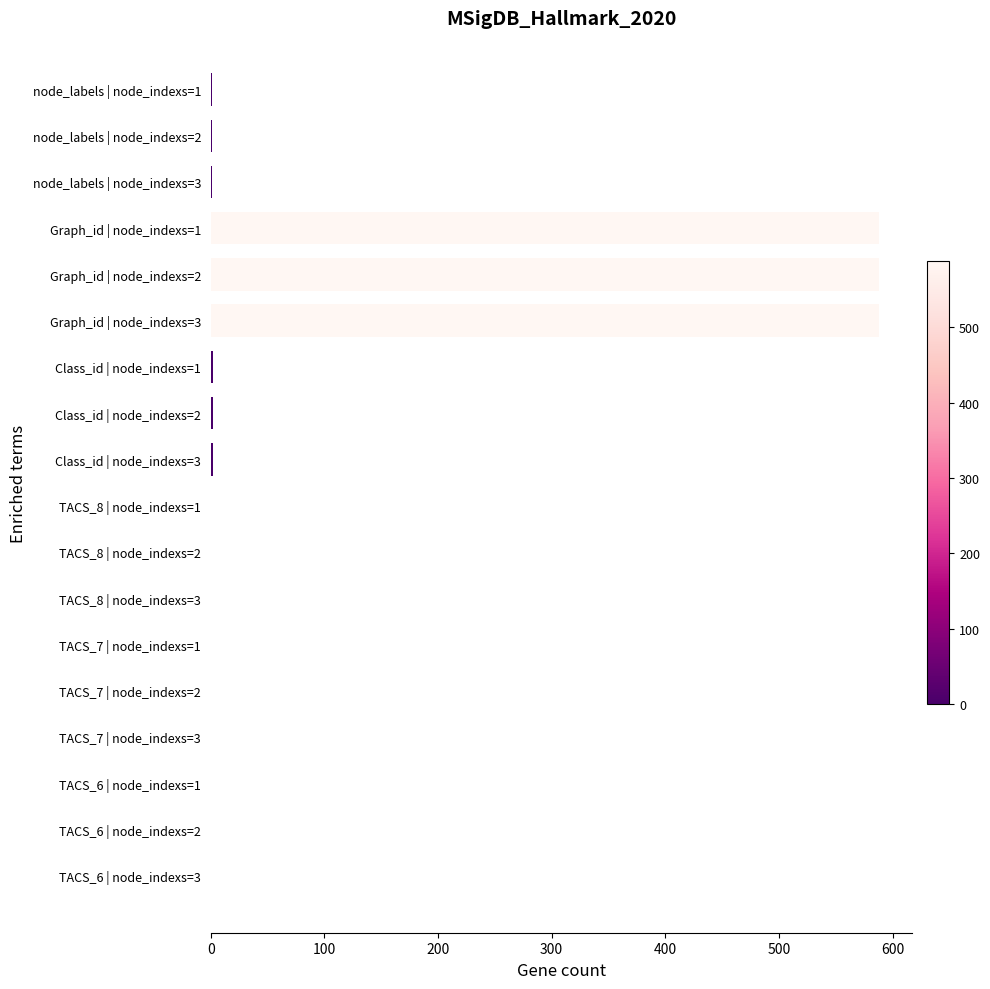

The value at TACS_6 | node_indexs=3 is 350. True or false?

False